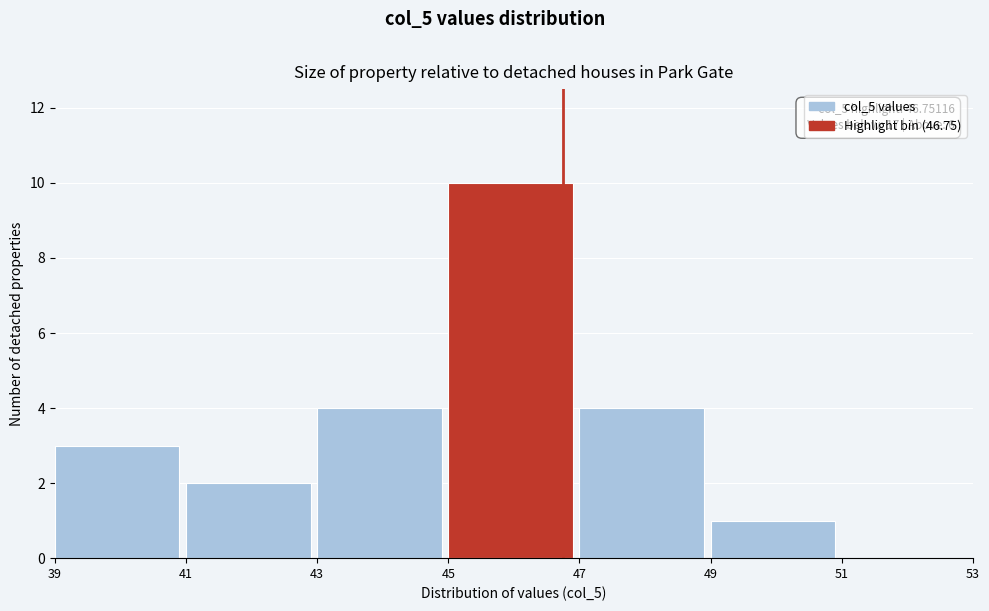

Which range on the x-axis has the tallest bar?

45 to 47